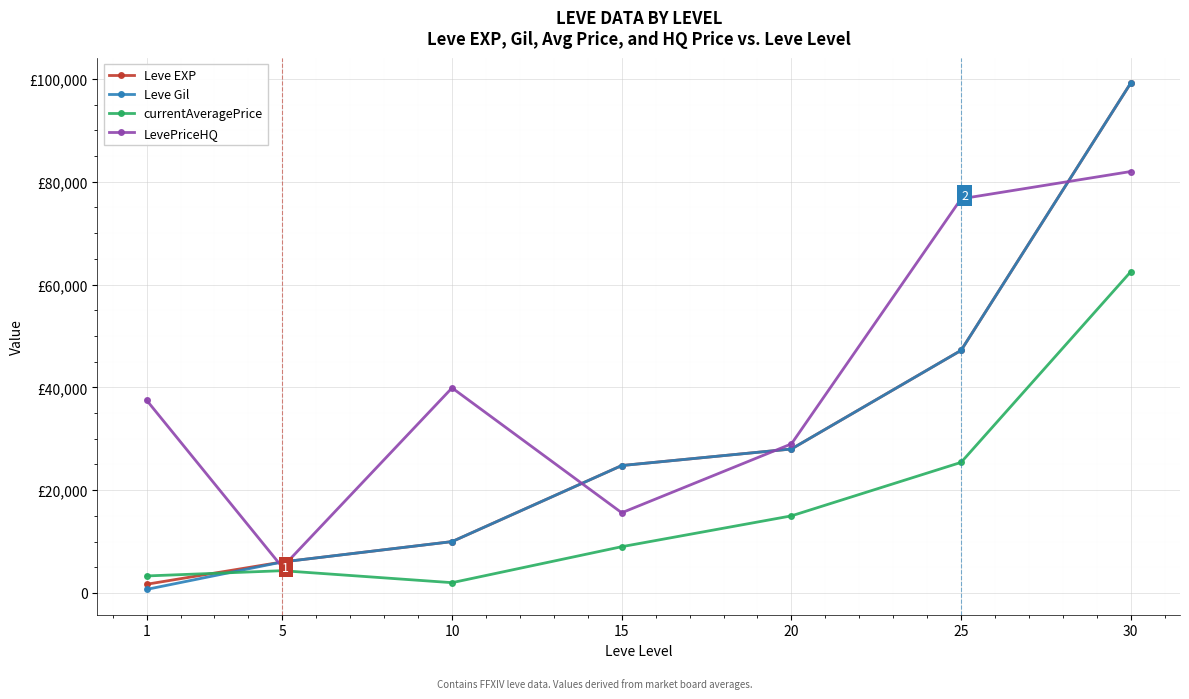

At how many categories does at least one series exceed 97612?

1